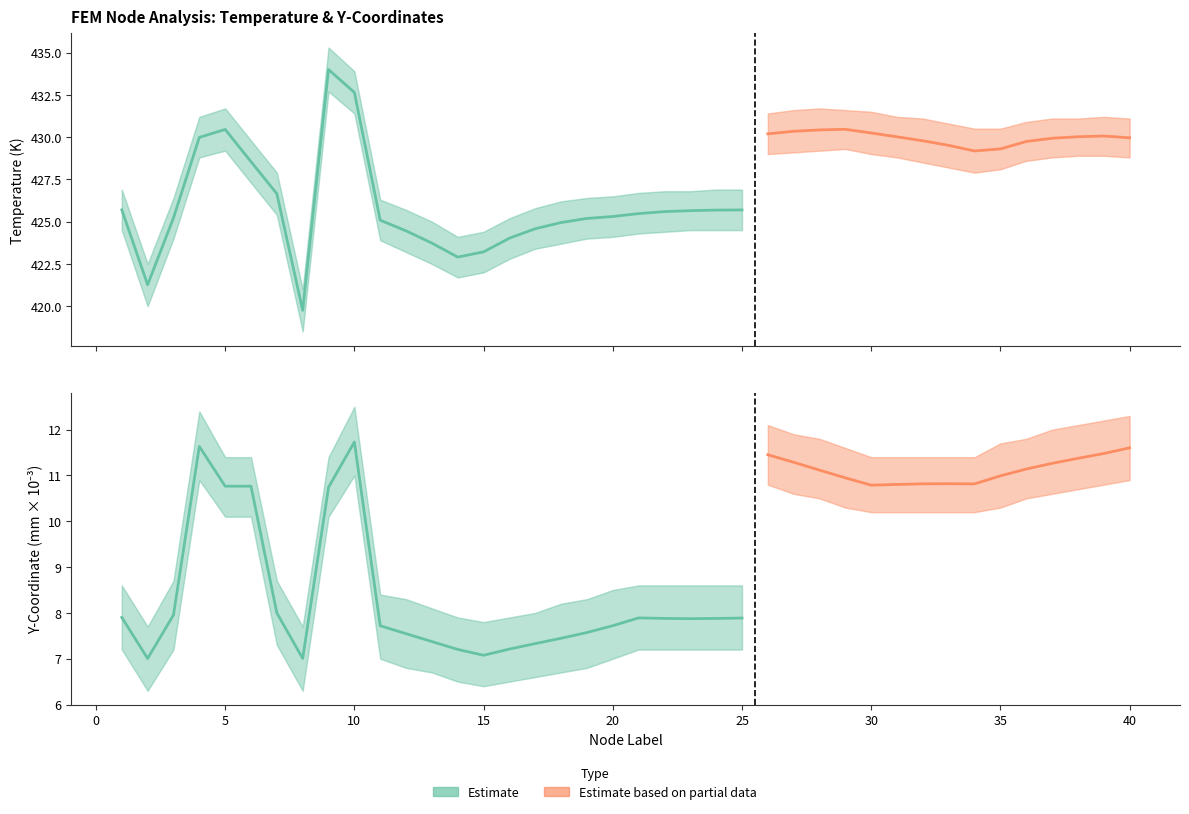

How many series are shown in this chart?

2